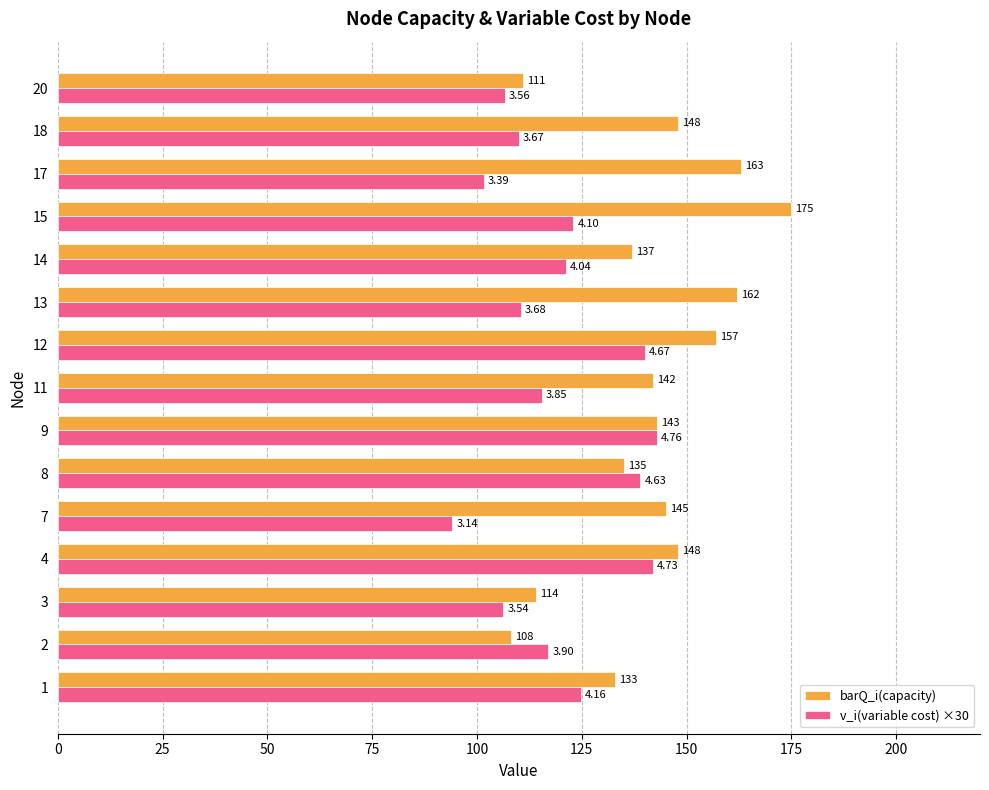

Which series changed the most between 1 and 3?

barQ_i(capacity)